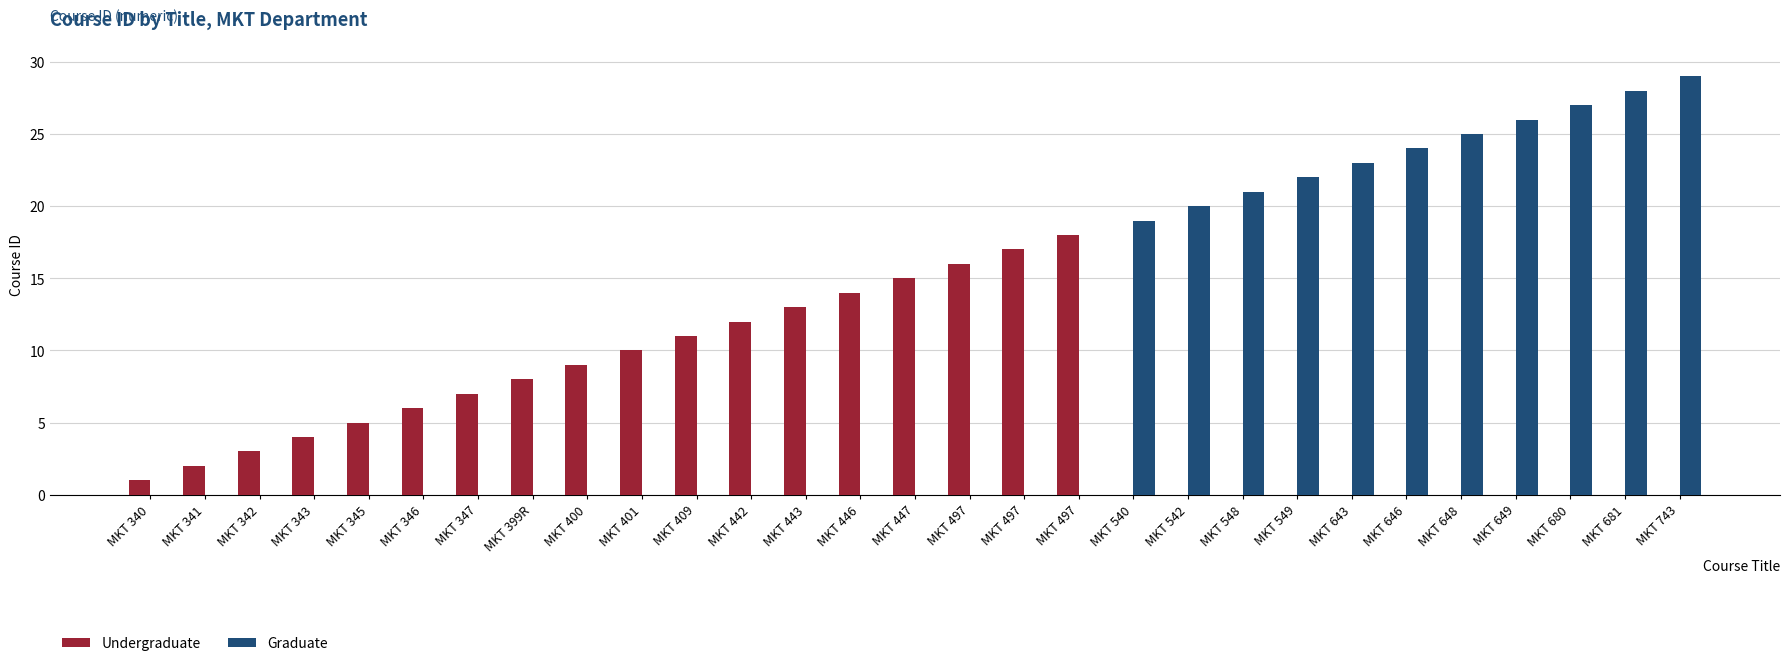

What is the label of the 7th bar from the left?

MKT 347